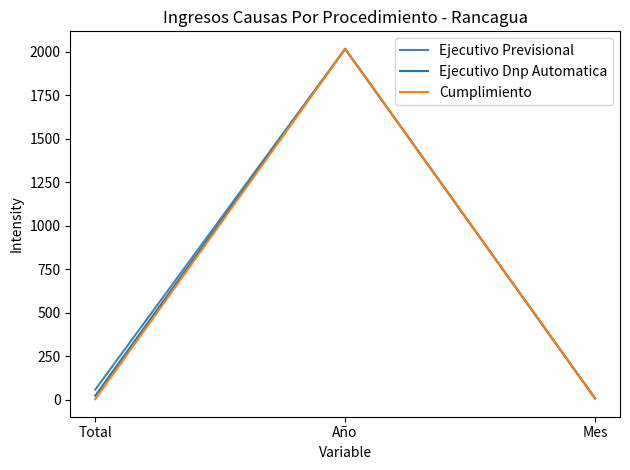

At which label does Ejecutivo Previsional reach its minimum?

Mes